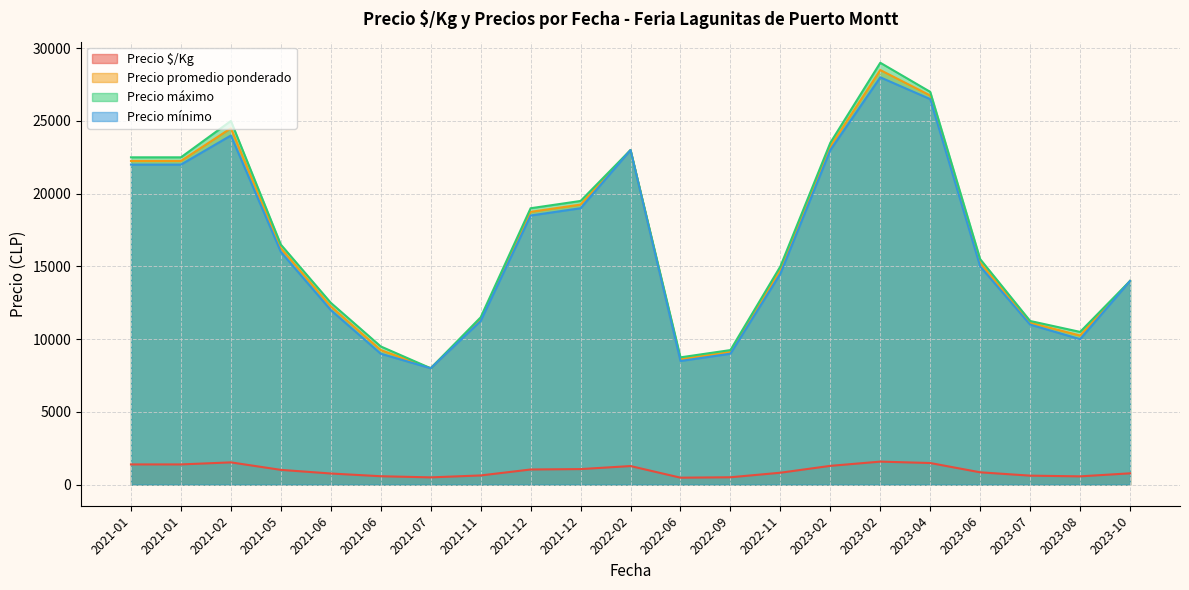

What are all the series names shown in the legend?

Precio $/Kg, Precio promedio ponderado, Precio máximo, Precio mínimo